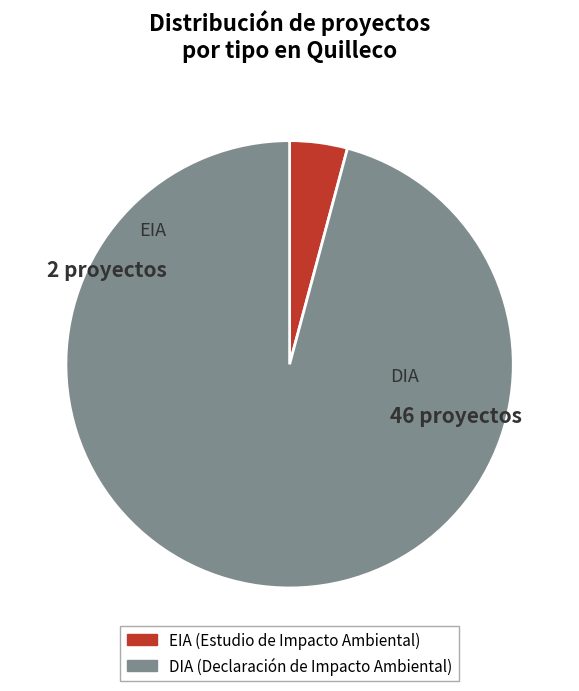

Does EIA account for over 50% of the chart?

No